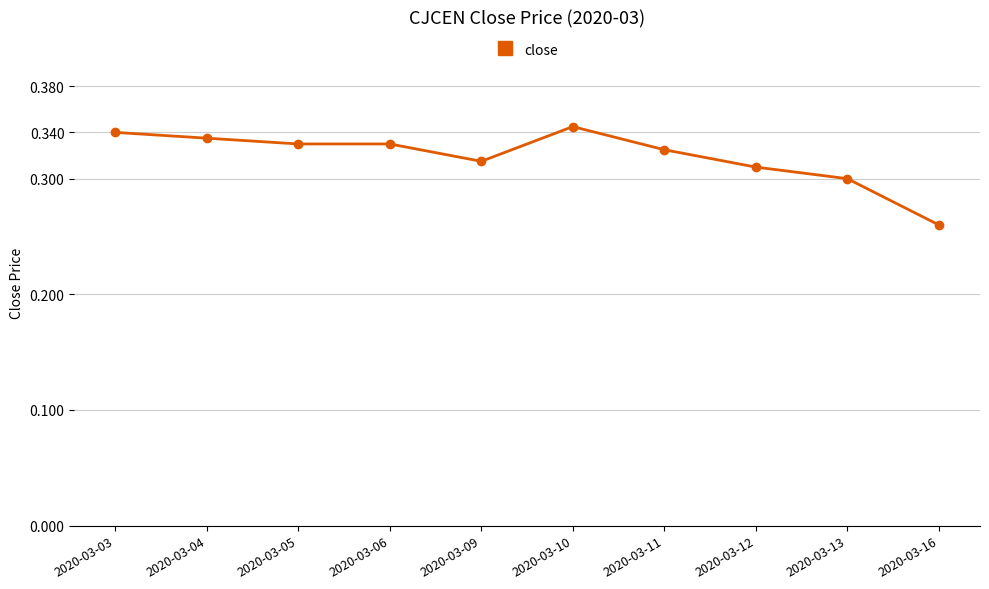

Between 2020-03-04 and 2020-03-12, which is larger?

2020-03-04